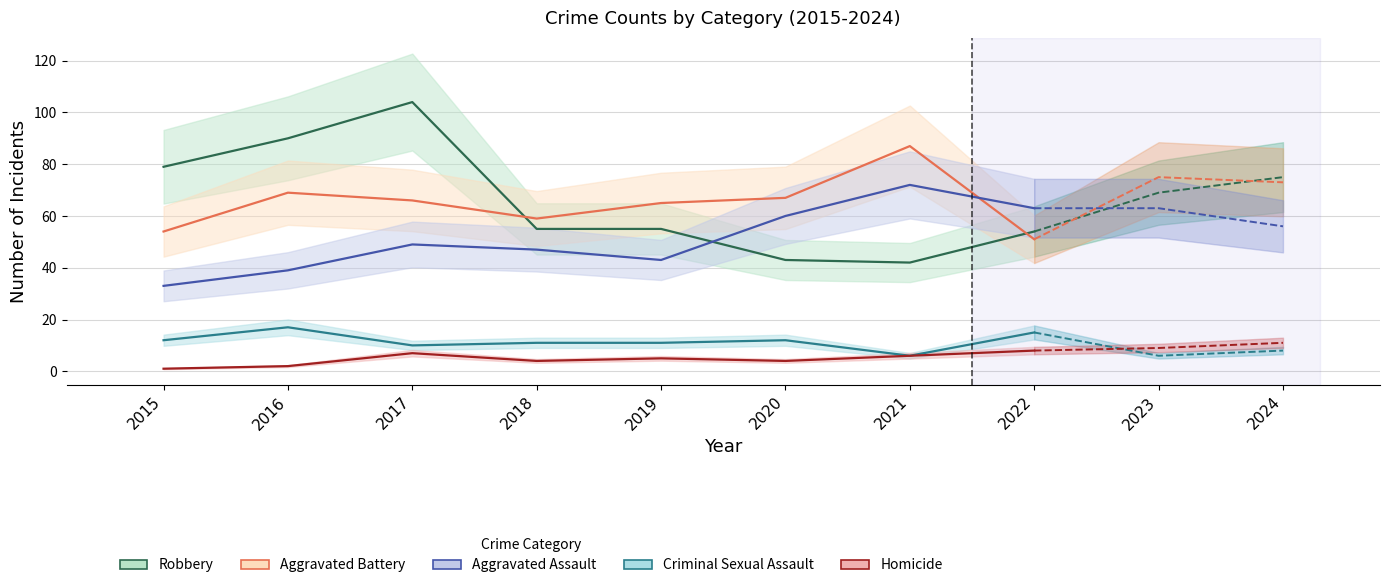

Which has a higher value, 2020 or 2015?

2015